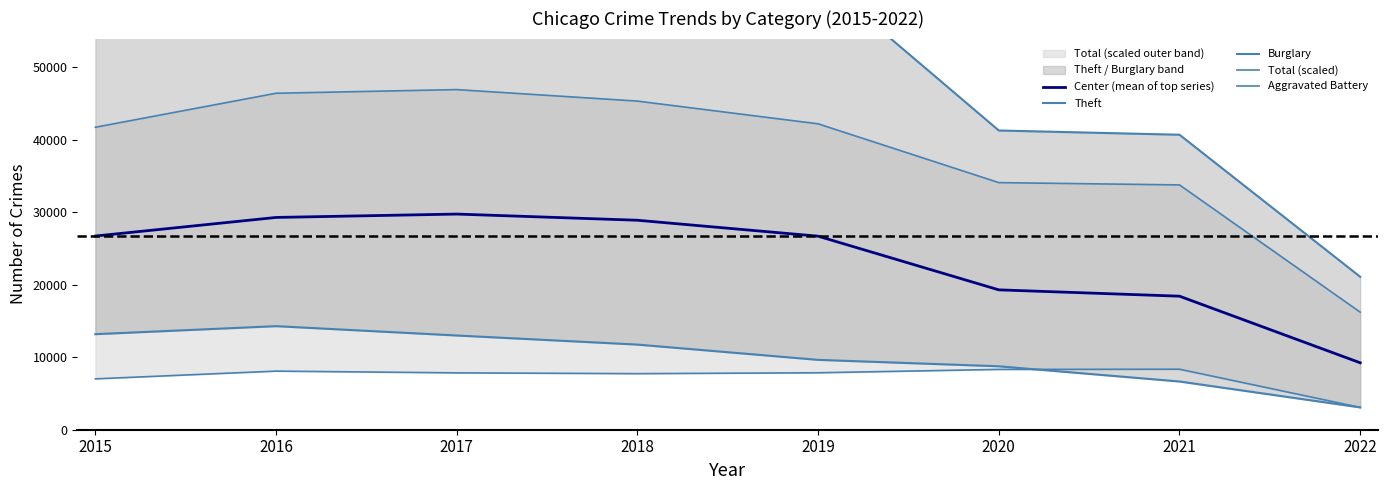

At how many categories does at least one series exceed 26044?

7